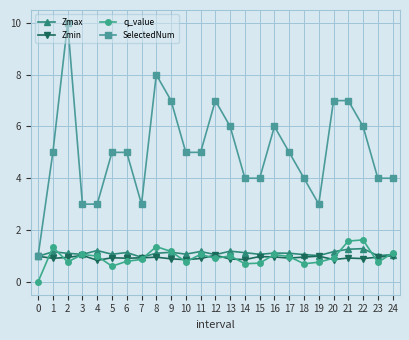

The Zmin series shows 0.9 at 2. True or false?

True